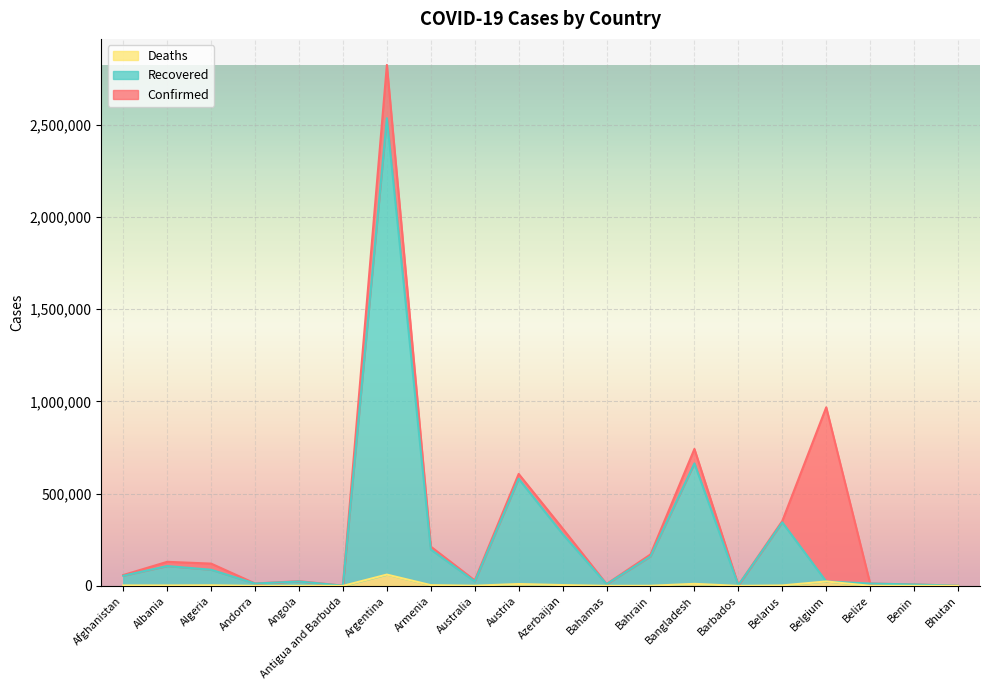

What is the average value of the Confirmed series?

330144